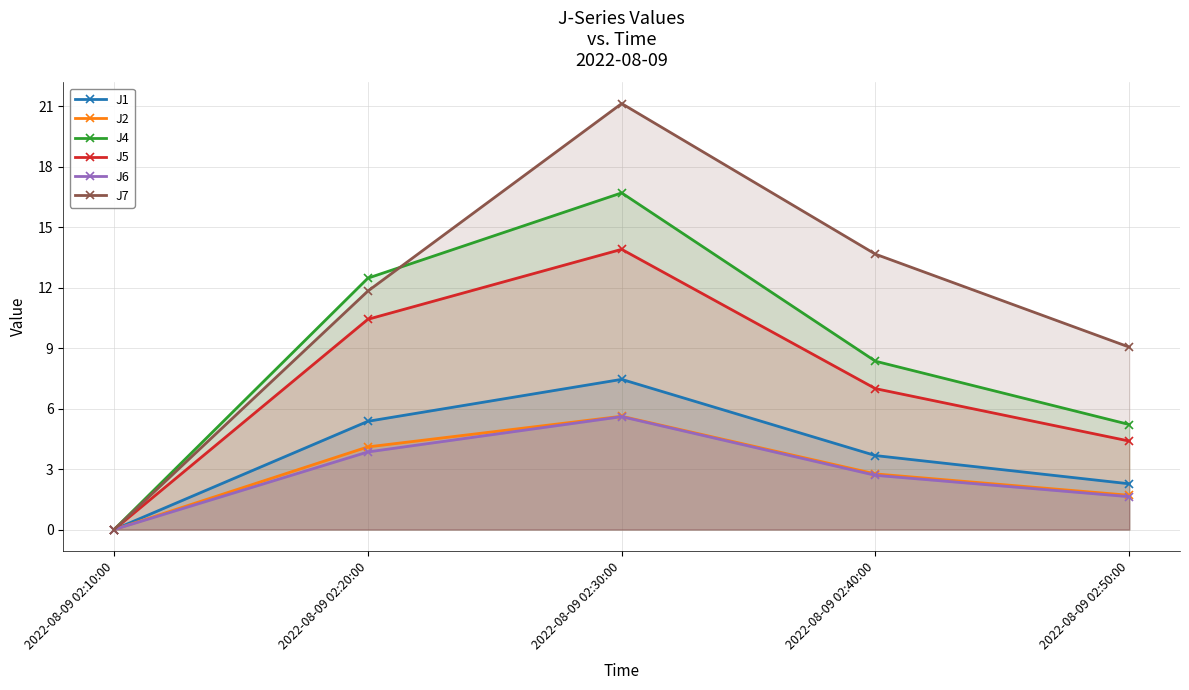

Reading left to right, what are all the values shown in this chart?

J1: 0.0	5.4	7.5	3.7	2.3
J2: 0.0	4.1	5.6	2.8	1.7
J4: 0.0	12.5	16.7	8.3	5.2
J5: 0.0	10.4	13.9	7.0	4.4
J6: 0.0	3.9	5.6	2.7	1.6
J7: 0.0	11.8	21.1	13.7	9.1